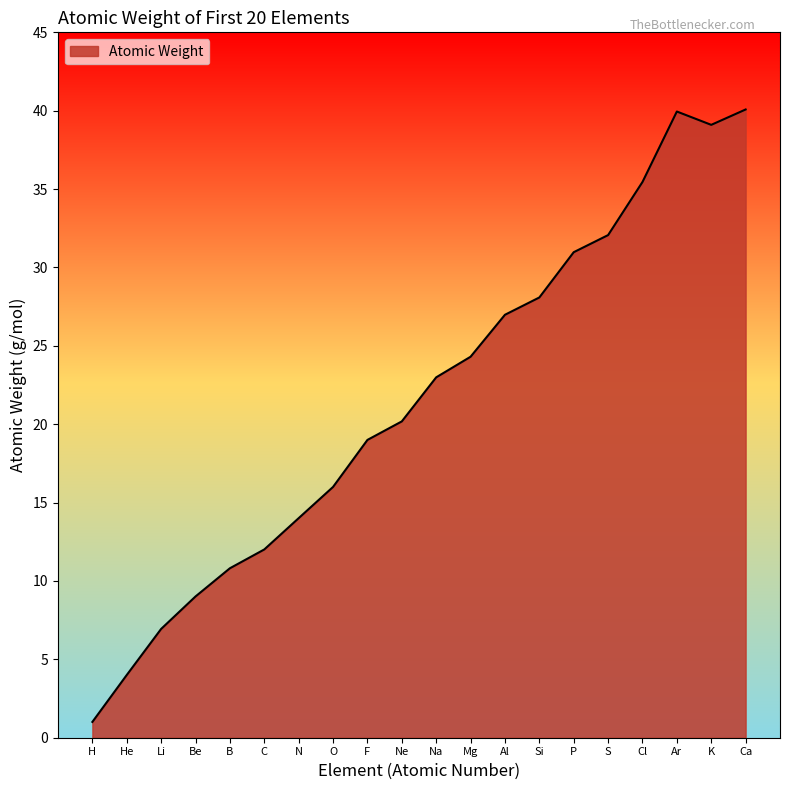

Where is the first local maximum?

Ar